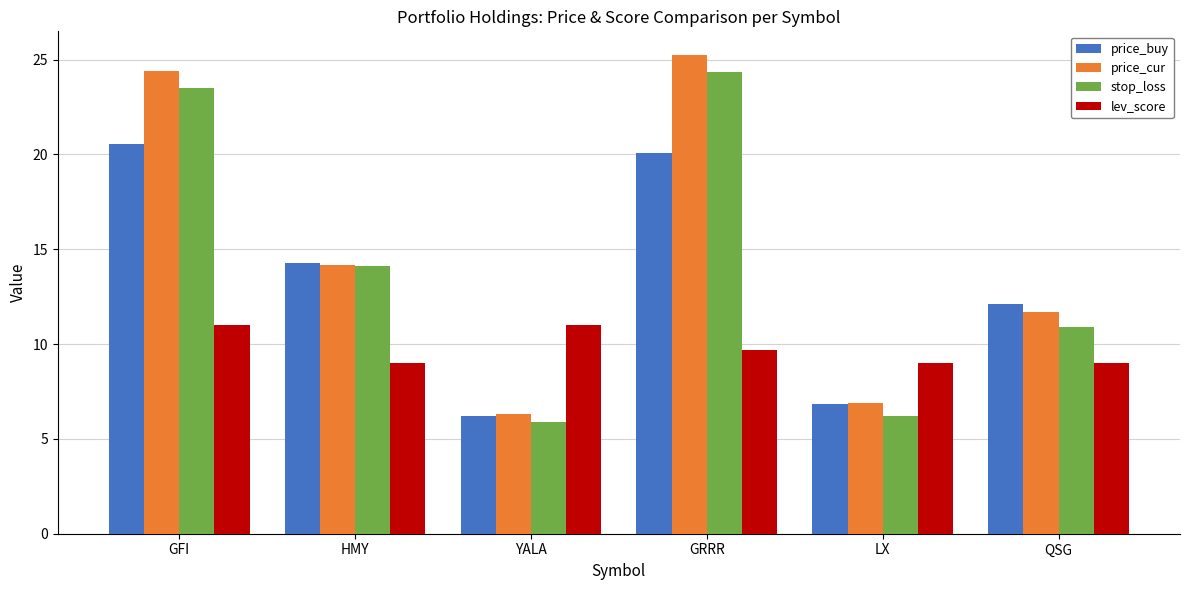

Reading right to left, what are all the values shown in this chart?

price_buy: 12.1	6.8	20.1	6.2	14.3	20.5
price_cur: 11.7	6.9	25.2	6.3	14.2	24.4
stop_loss: 10.9	6.2	24.4	5.9	14.1	23.5
lev_score: 9.0	9.0	9.7	11.0	9.0	11.0